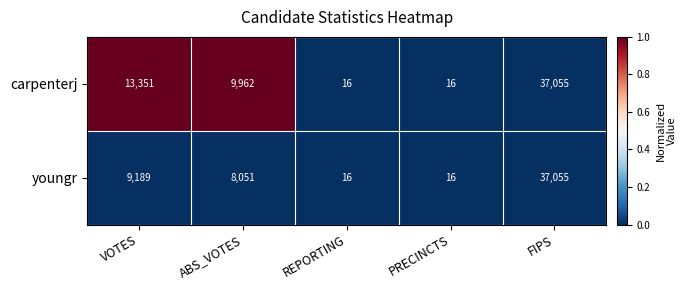

List the series in order of their overall mean, highest first.

carpenterj, youngr